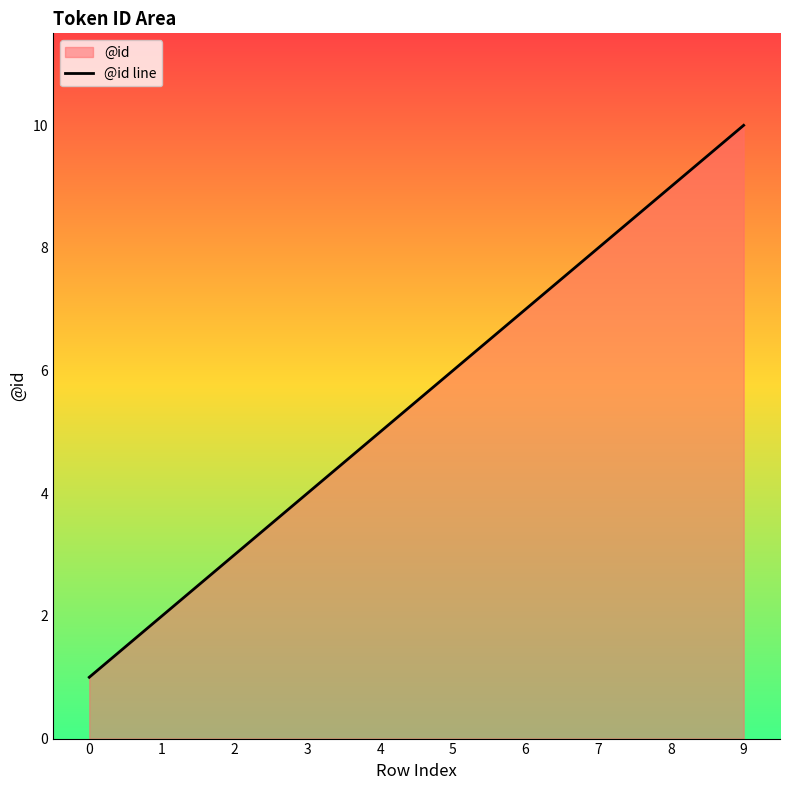

What is the value of the 8th point from the left?

8